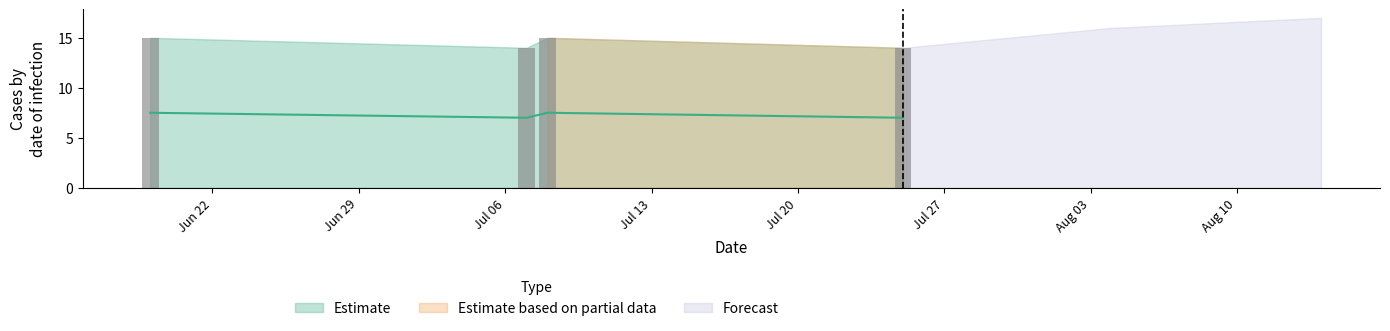

Reading right to left, extract all data points from this chart.

7.0	7.5	7.0	7.5